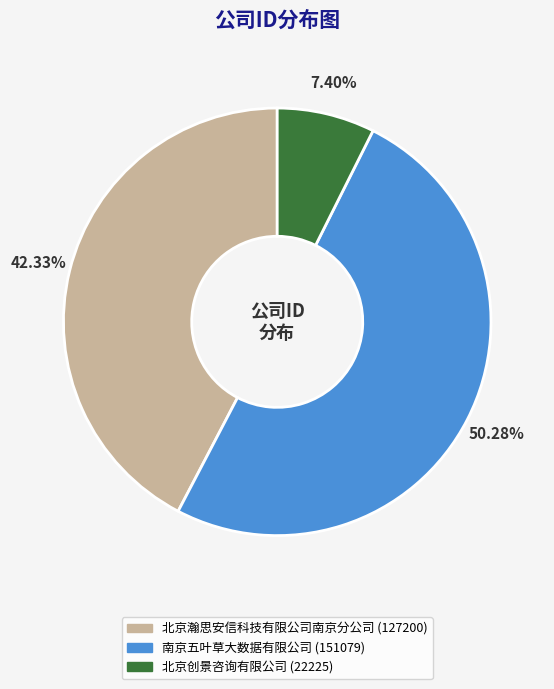

True or false: 北京瀚思安信科技有限公司南京分公司 accounts for 42% of the total.

True